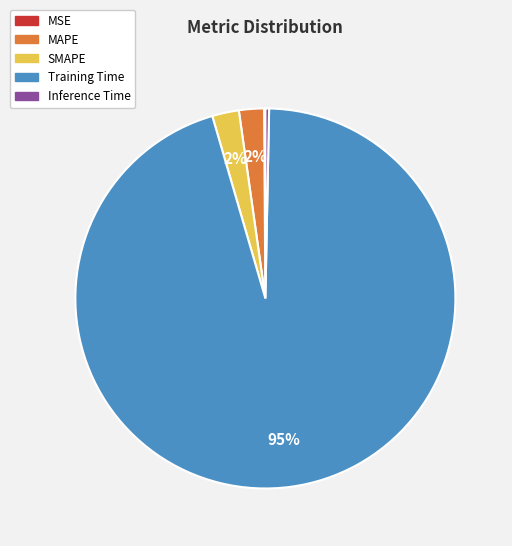

To the nearest percent, what is the average slice percentage?

20%